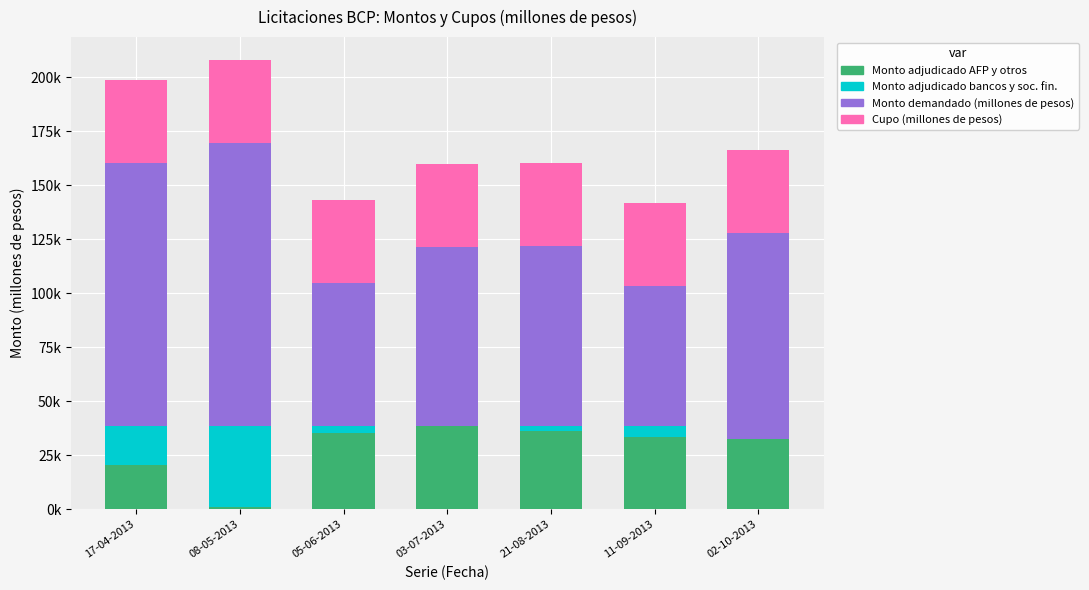

What is the value of the Monto adjudicado AFP y otros bar at the 3rd from the left?

35290